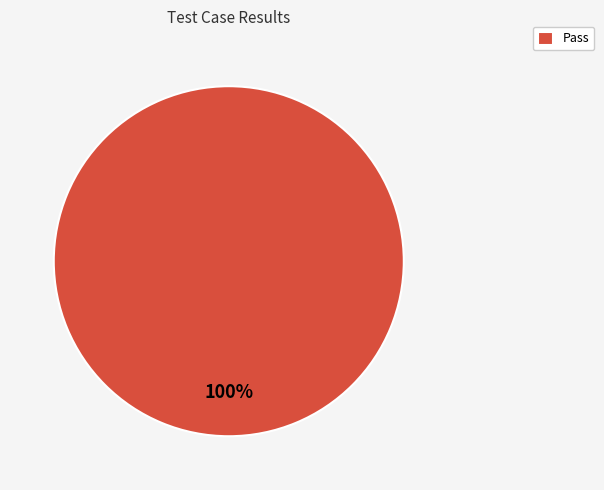

To the nearest percent, what percentage of the pie is Pass?

100%